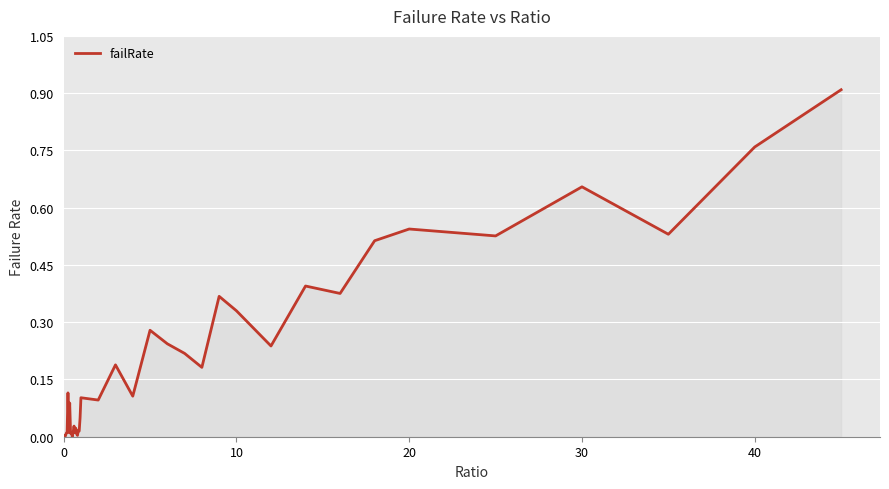

What is the greatest value displayed?

0.9